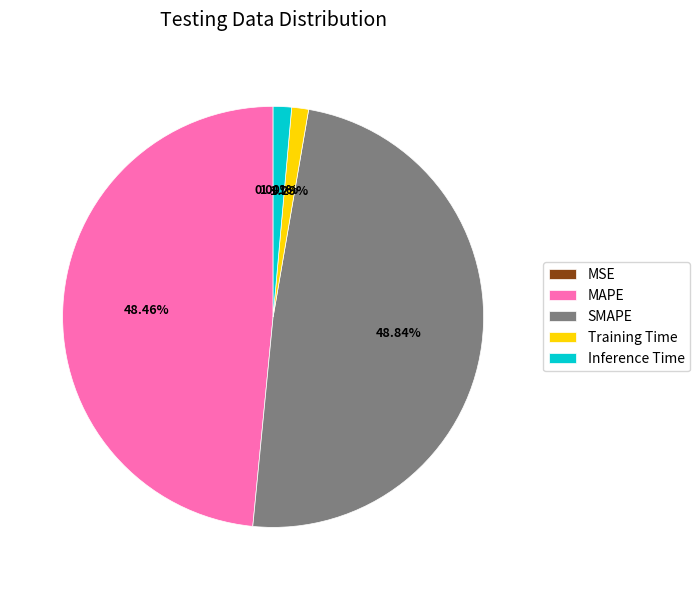

To the nearest percent, what percentage of the pie is Training Time?

1%